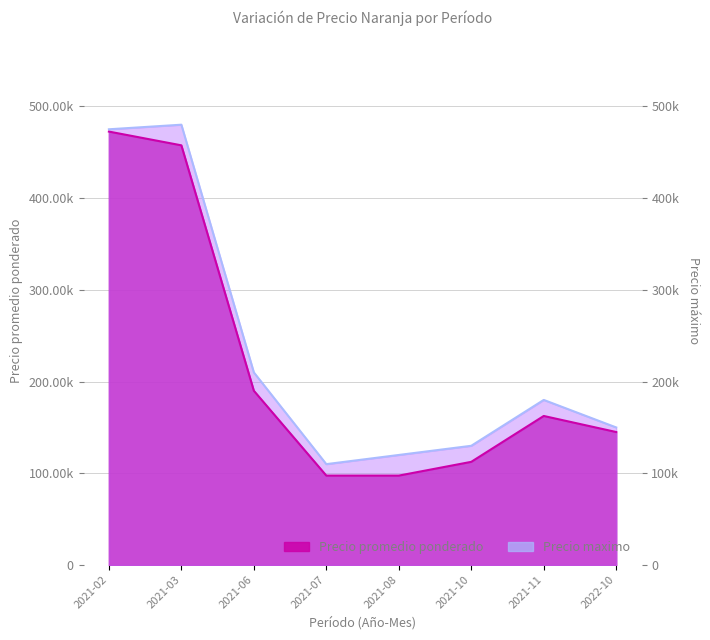

Reading left to right, transcribe all the data shown in this chart.

Precio promedio ponderado: 472500	457500	190000	97500	97500	112500	162500	145000
Precio maximo: 475000	480000	210000	110000	120000	130000	180000	150000